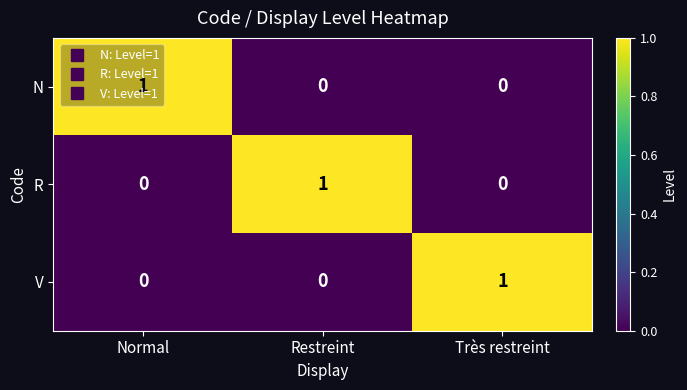

The V series shows 0 at Normal. True or false?

True